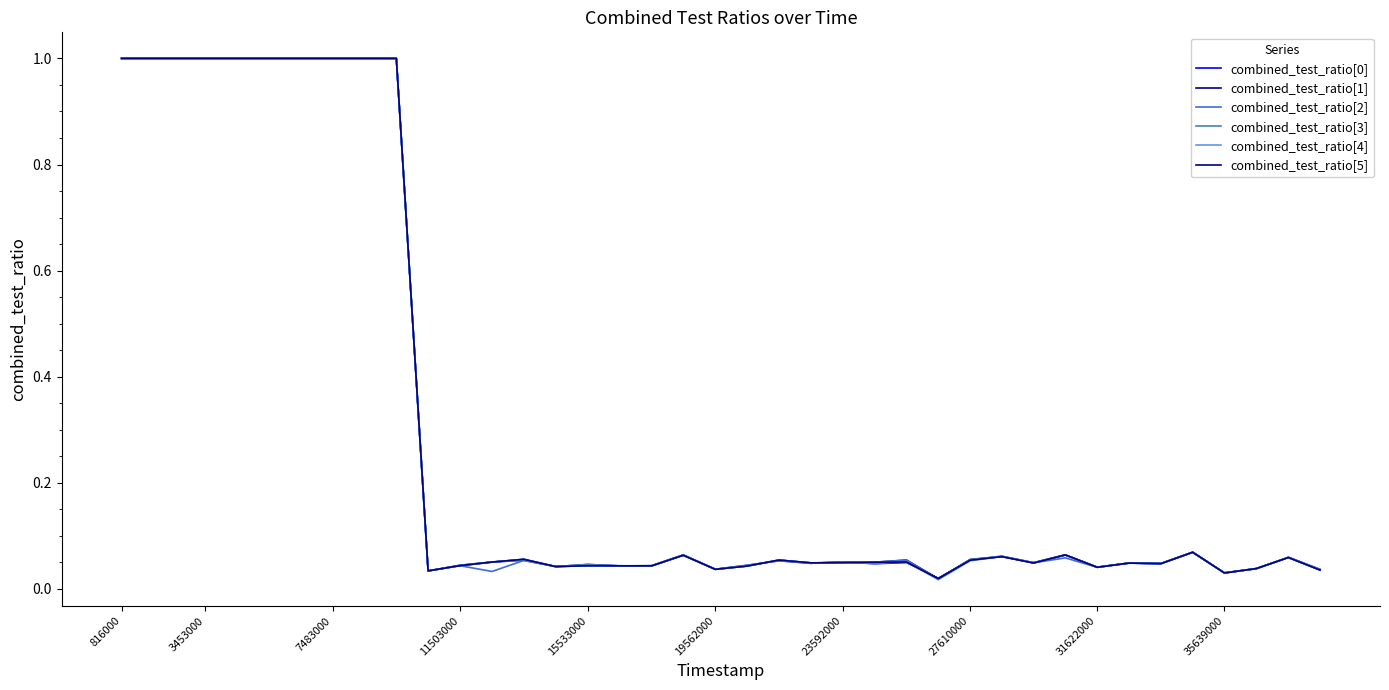

Does the chart have visible grid lines?

No